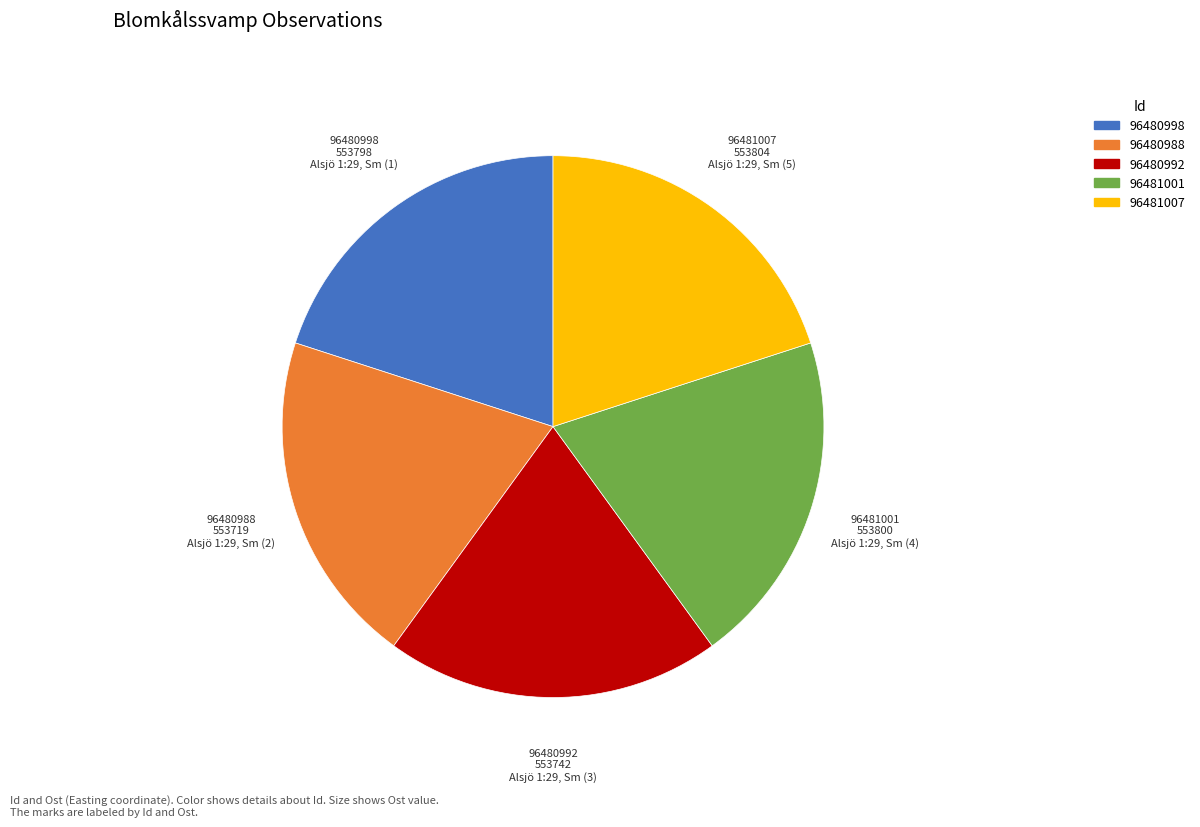

What is the ratio of the value at 96480992 to the value at 96481007?

1.0